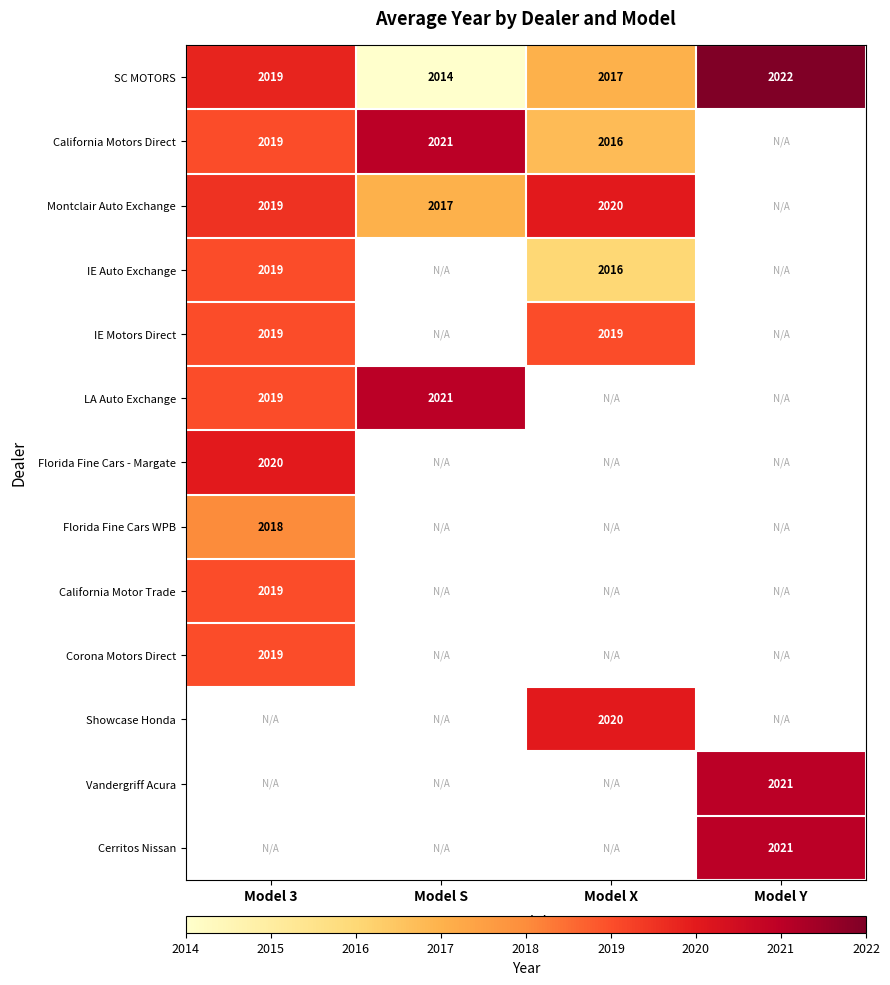

At which category does the chart reach its peak across all series?

Model Y